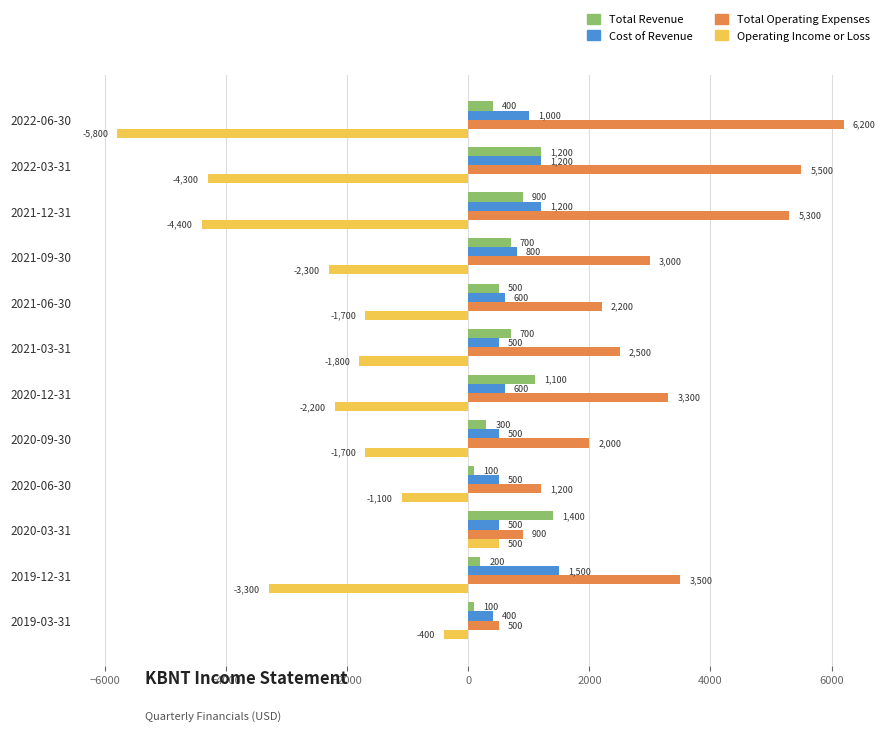

What is the spread (max minus min) of values at 2021-06-30?

3900